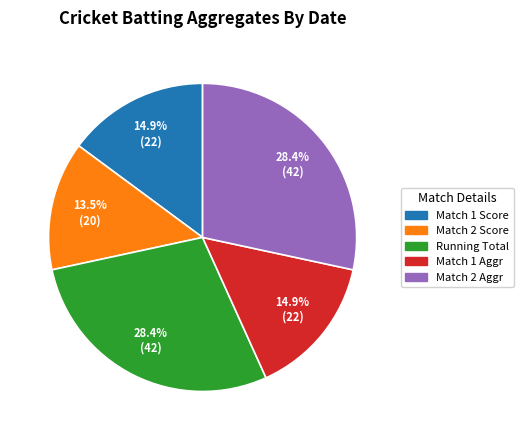

Is there a majority slice in this chart?

No